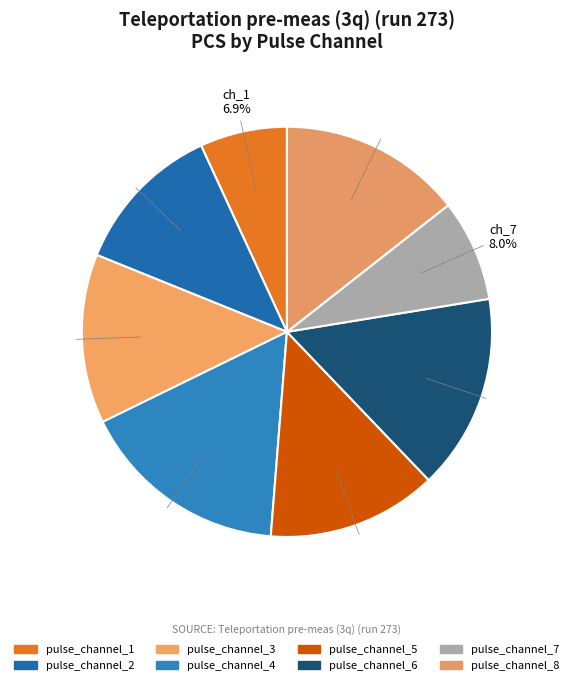

Between pulse_channel_3 and pulse_channel_6, which is larger?

pulse_channel_6